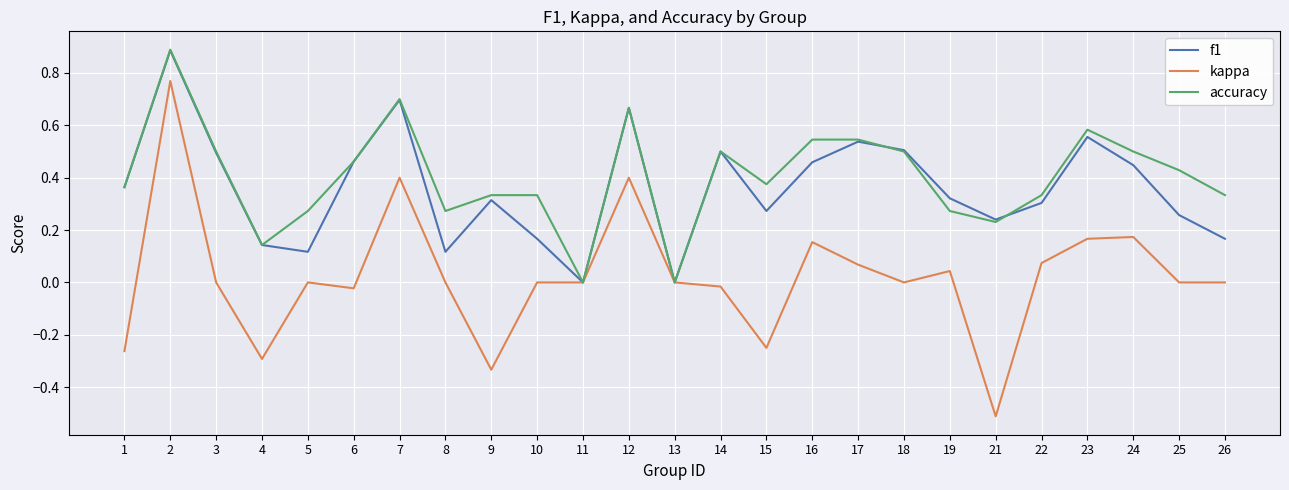

Is it true that accuracy equals 0.9 at 17?

False